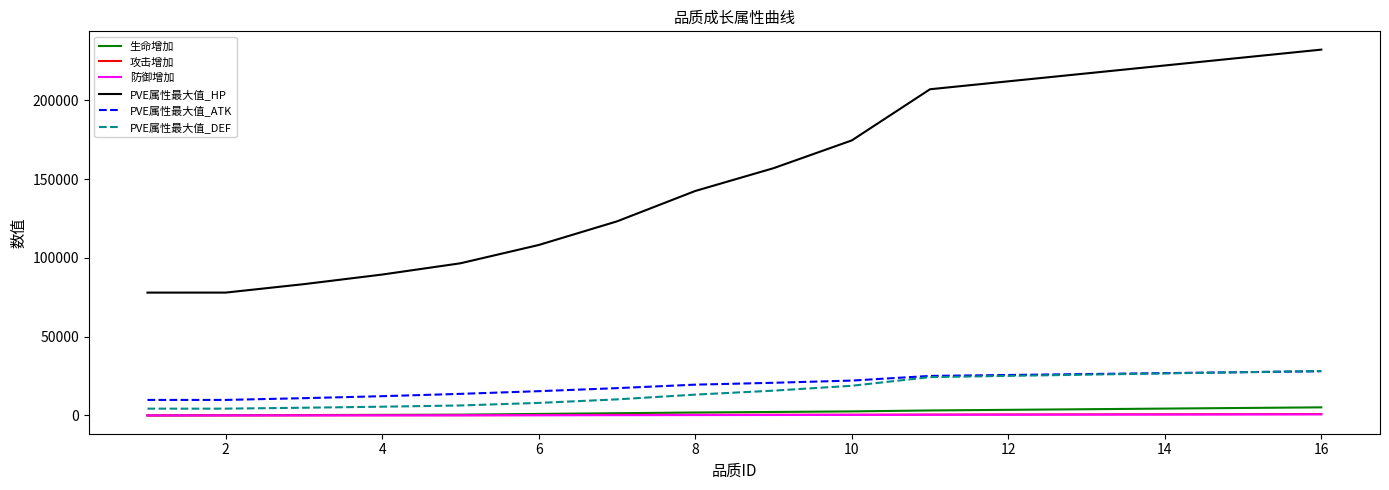

Does the chart have visible grid lines?

No